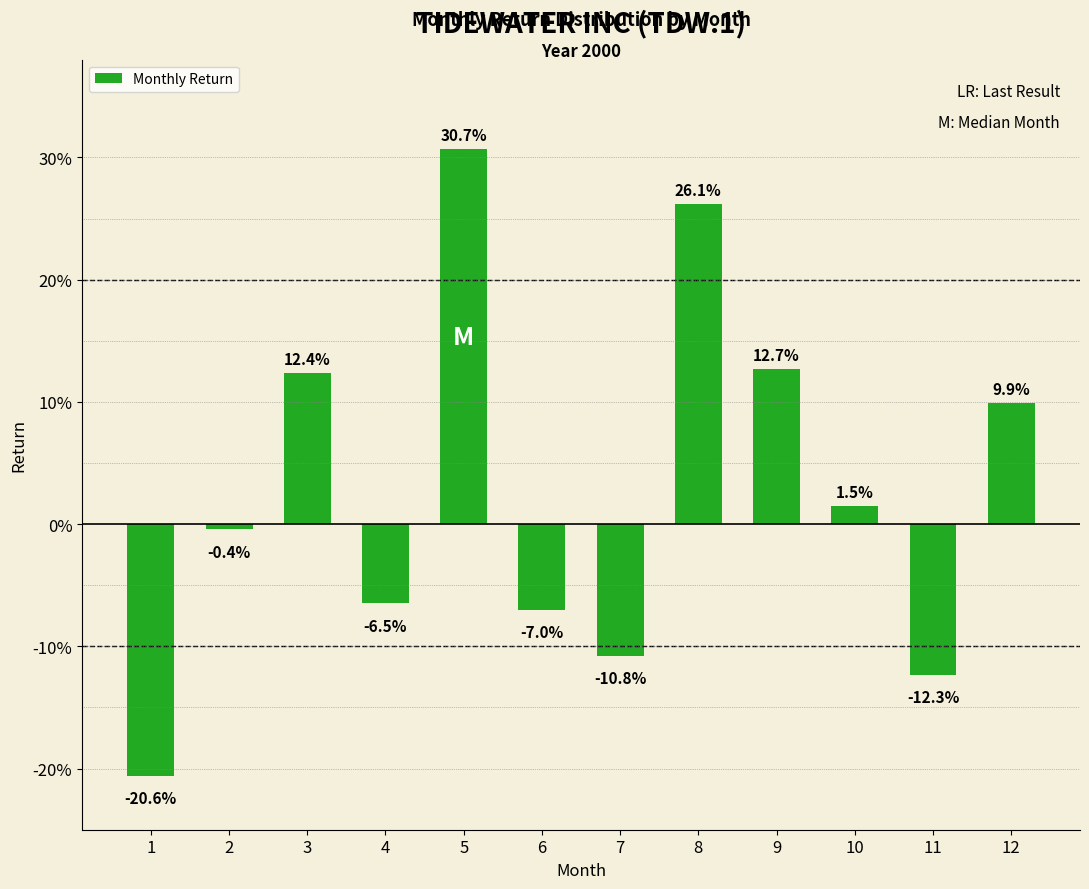

What is the change in value from 5 to 10?

-0.3